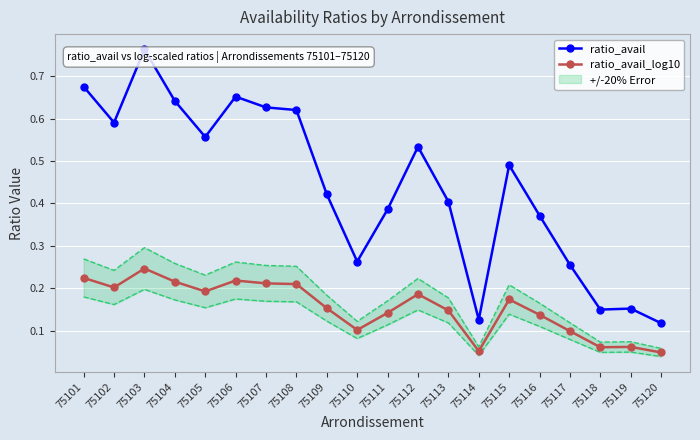

Which series has the widest spread of values?

ratio_avail